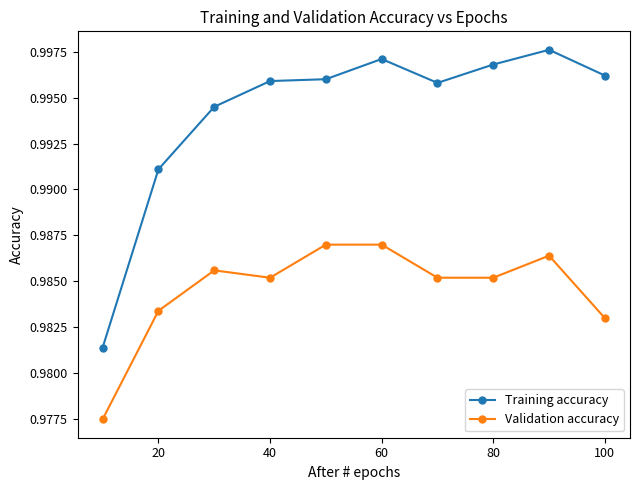

True or false: Training accuracy and Validation accuracy intersect in this chart.

False